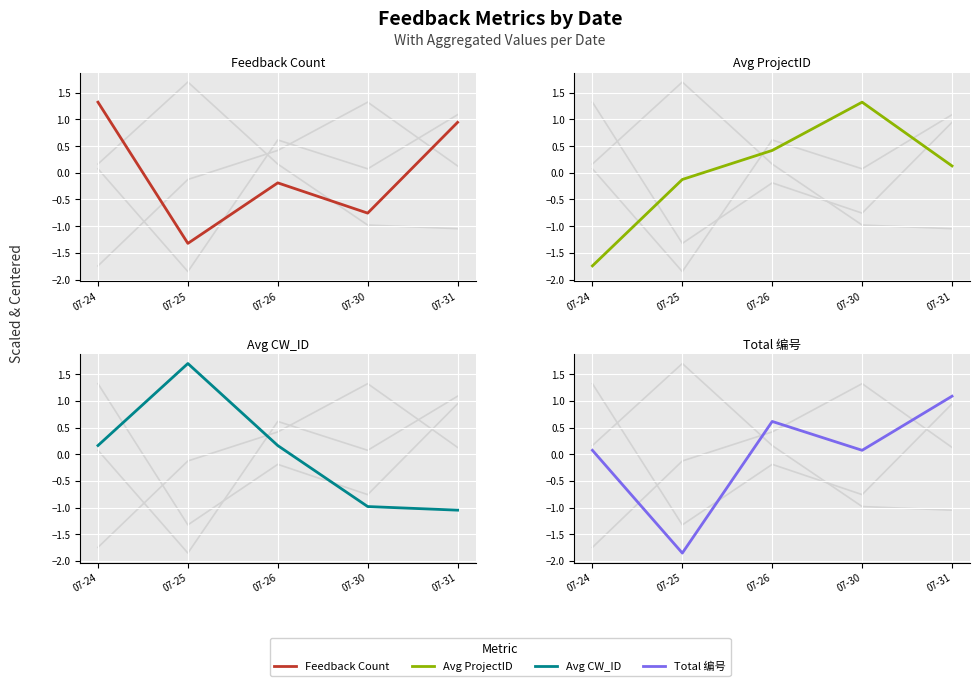

True or false: Total 编号 and Feedback Count intersect in this chart.

True